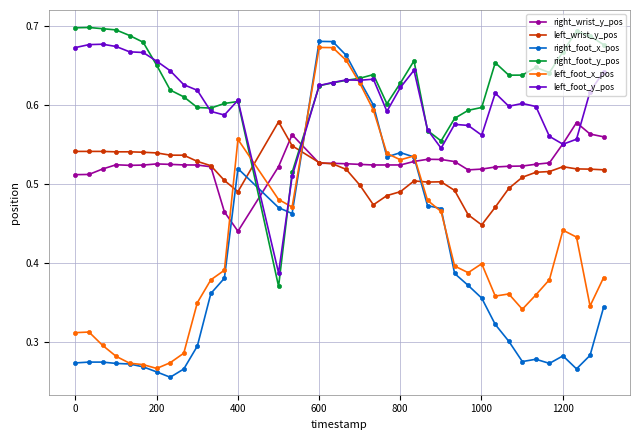

Count the left_foot_y_pos values in the range 0 to 1.

37